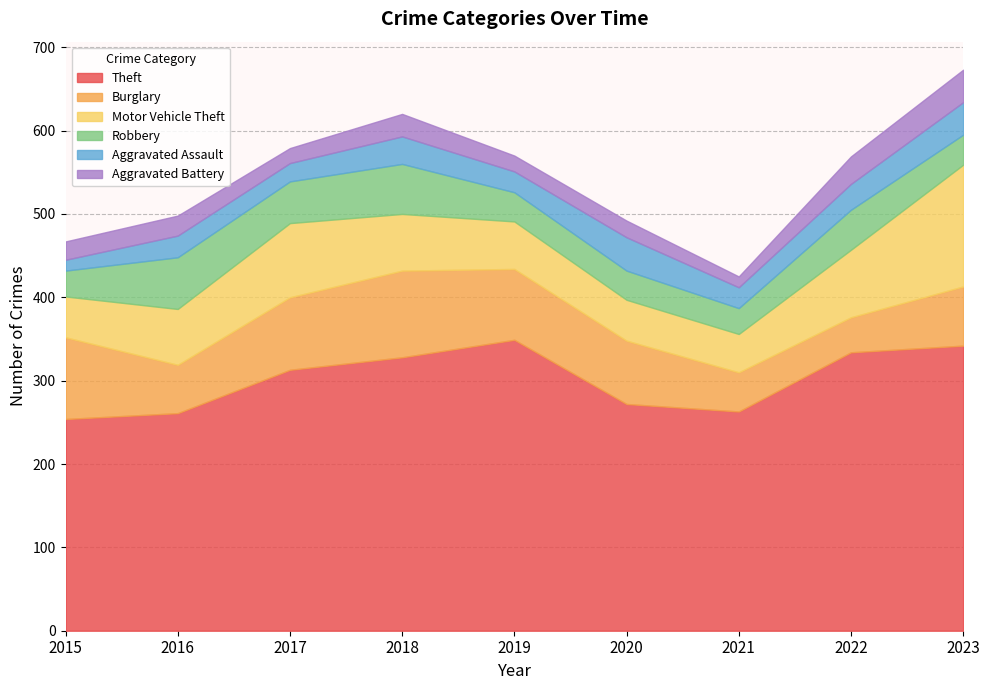

At which label is Robbery closest to 46?

2022